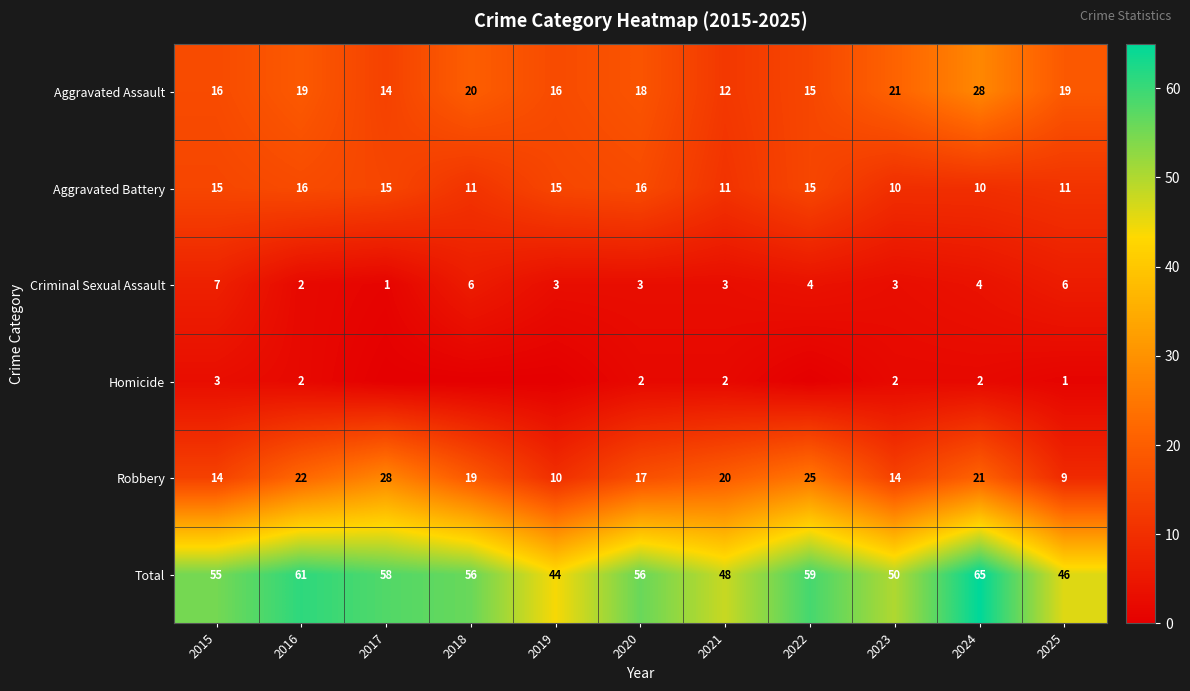

Rank the series at 2020 from highest to lowest value.

Total, Aggravated Assault, Robbery, Aggravated Battery, Criminal Sexual Assault, Homicide